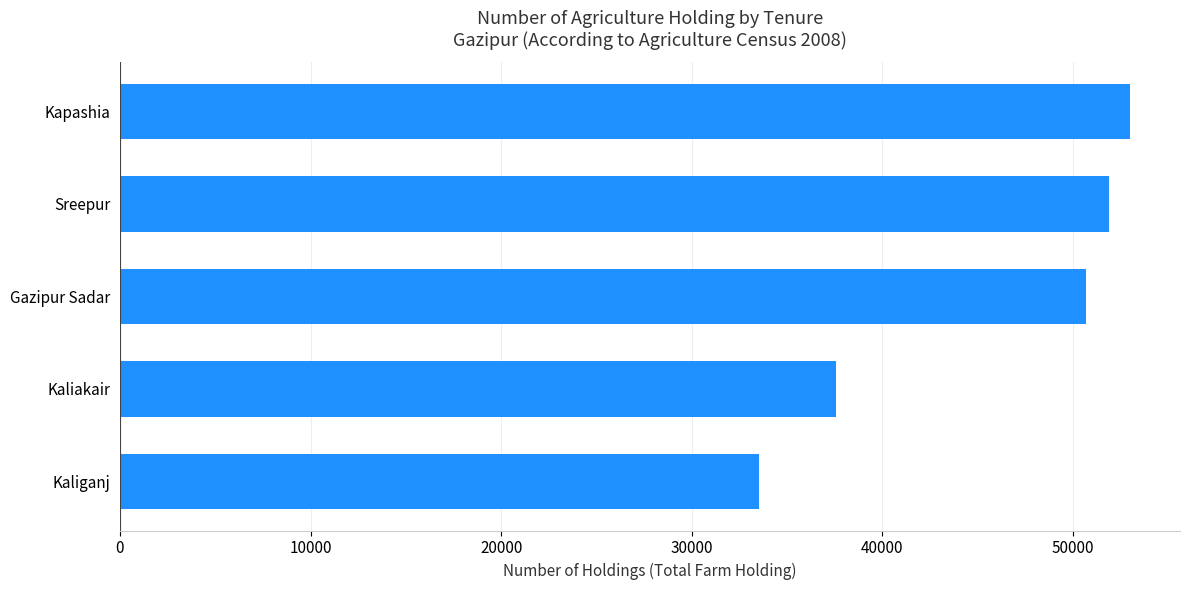

Reading bottom to top, what are all the values shown in this chart?

Kaliganj=33541	Kaliakair=37545	Gazipur Sadar=50704	Sreepur=51905	Kapashia=52971